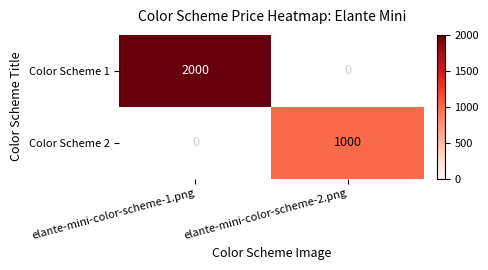

Is the value of Color Scheme 1 at elante-mini-color-scheme-1.png greater than the value of Color Scheme 2 at elante-mini-color-scheme-1.png?

Yes